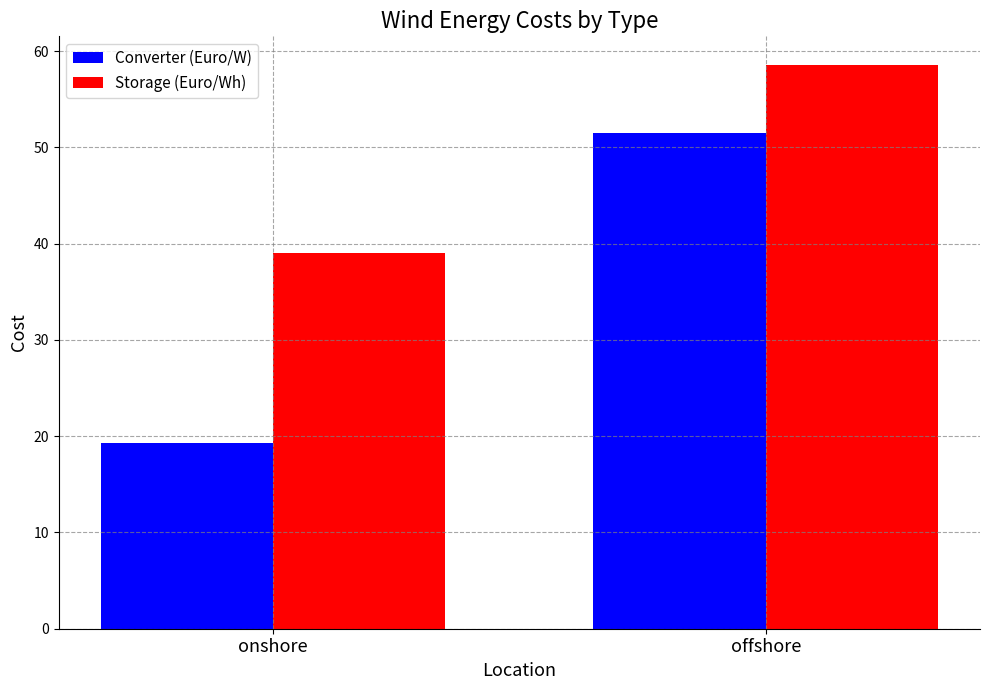

At which label is Storage (Euro/Wh) closest to 48?

onshore